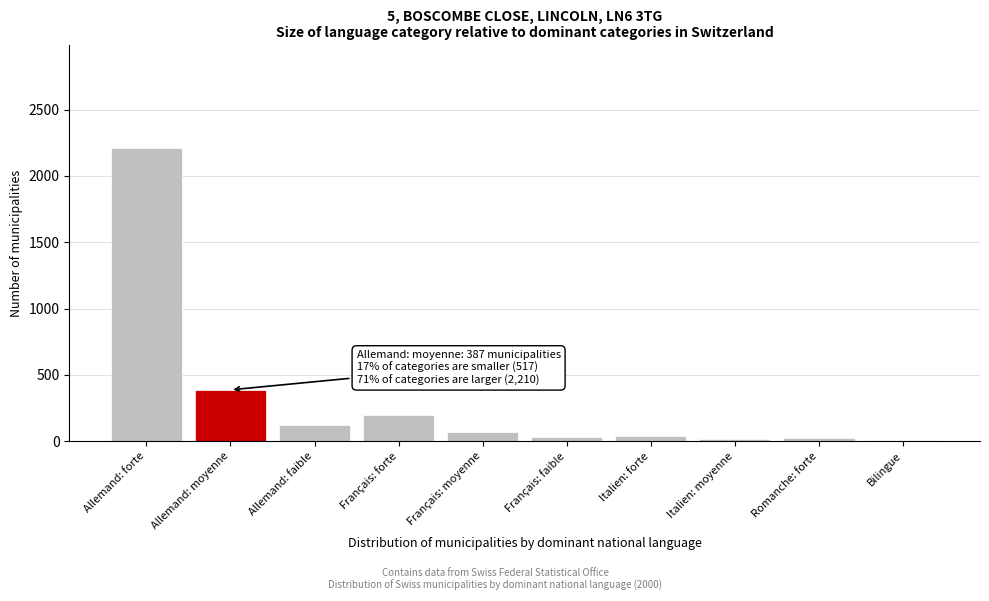

Where is the data nearest to the value 1111?

Allemand: moyenne